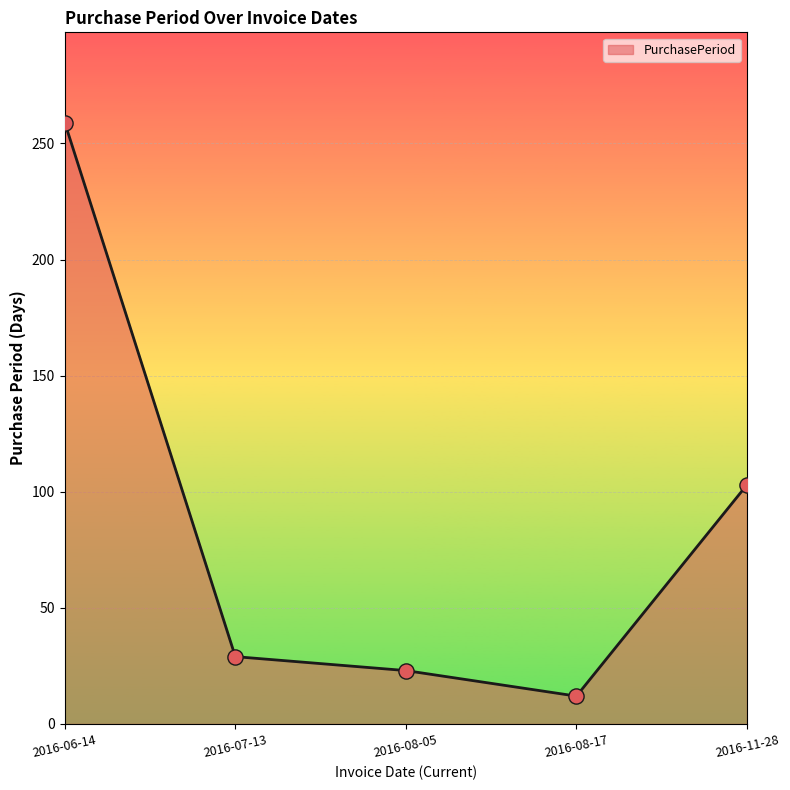

Between 2016-07-13 and 2016-08-05, which is larger?

2016-07-13